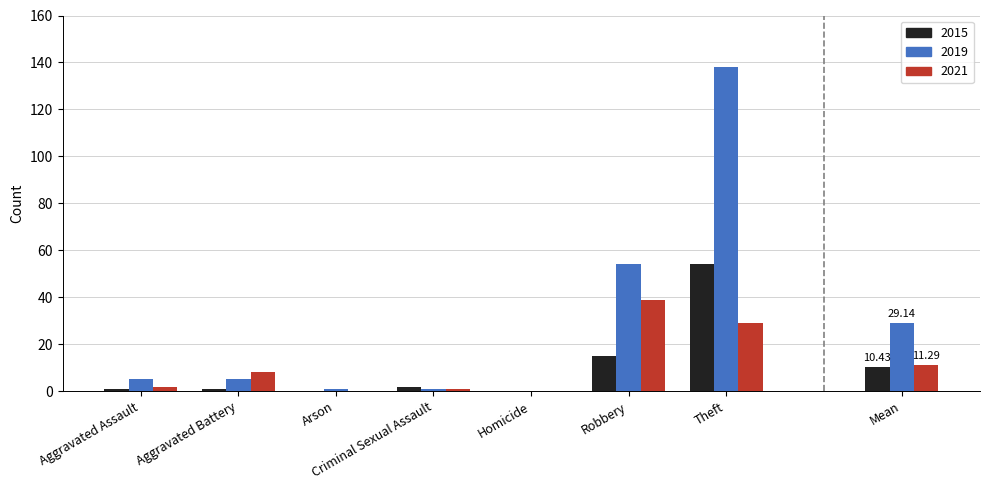

How many values in the 2019 series exceed 5?

2